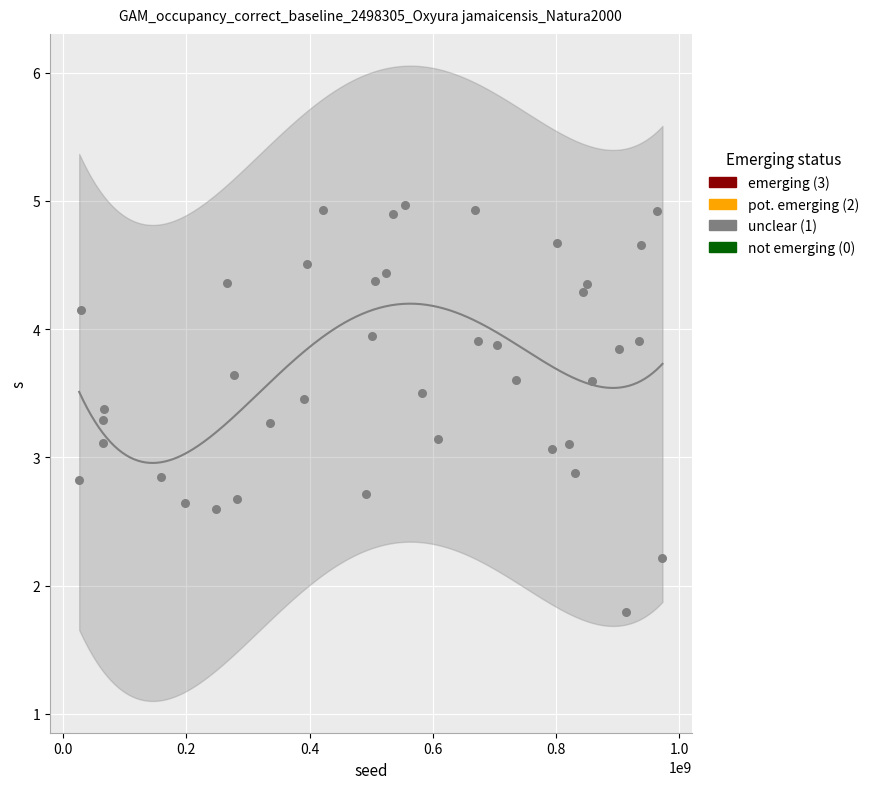

What is the range of Y values (max minus min)?

3.2